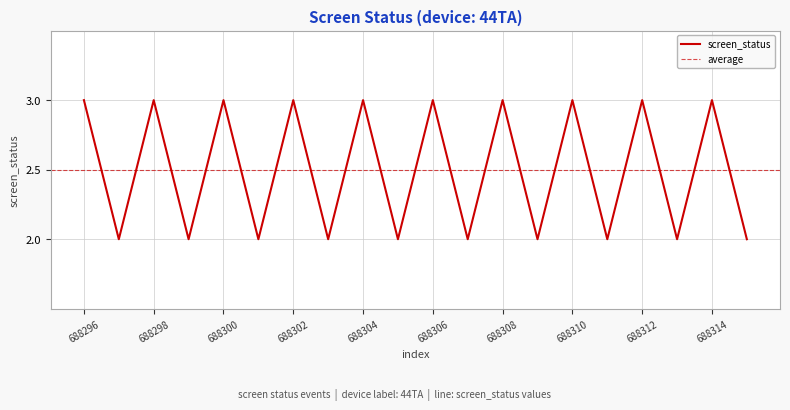

What is the value of the 20th point from the left?

2